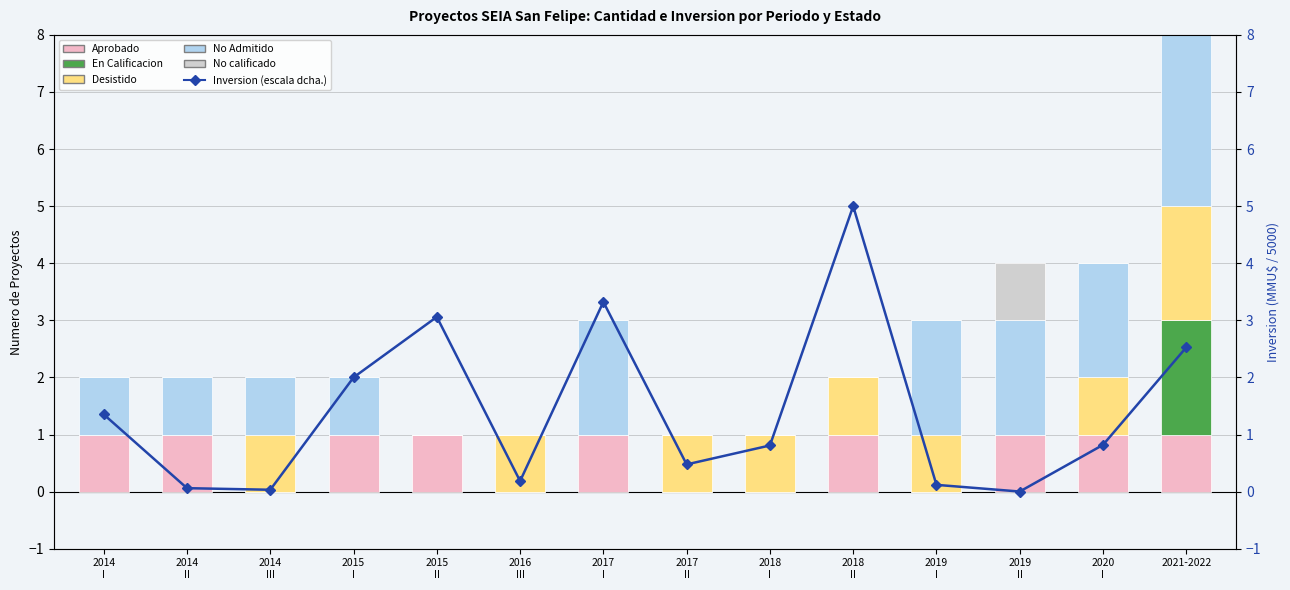

Which has a higher value, 2015
I or 2014
III?

2015
I